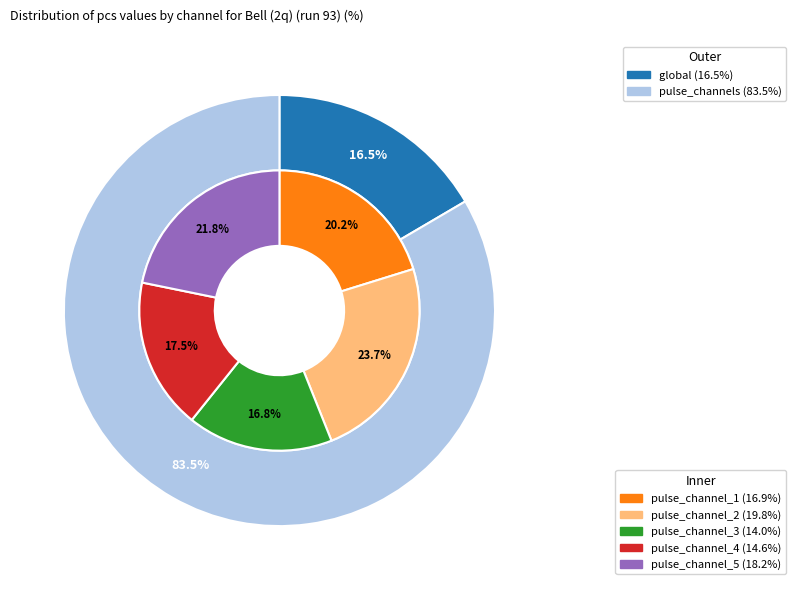

To the nearest percent, what portion does pulse_channel_2 represent?

20%